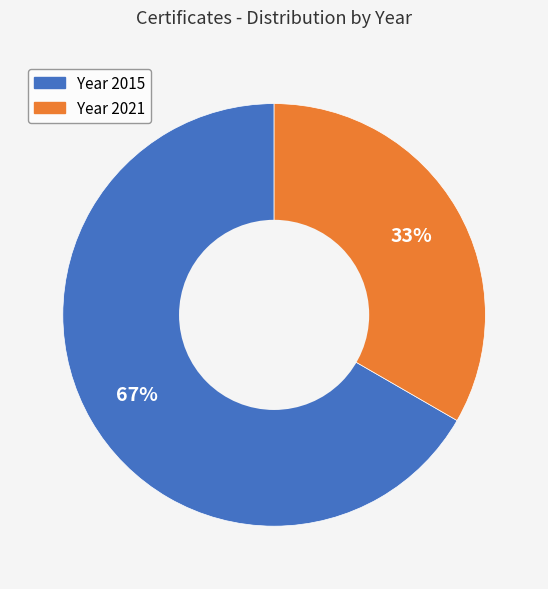

To the nearest percent, what is the average slice percentage?

50%